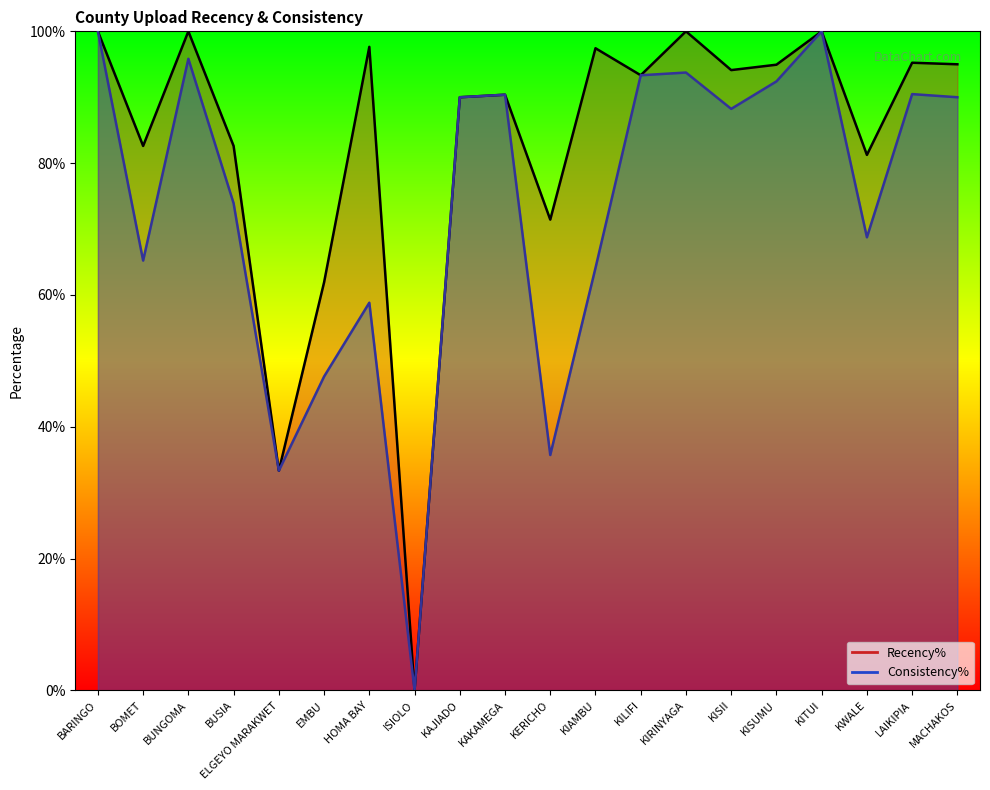

How many positive values does the Recency% series have?

19